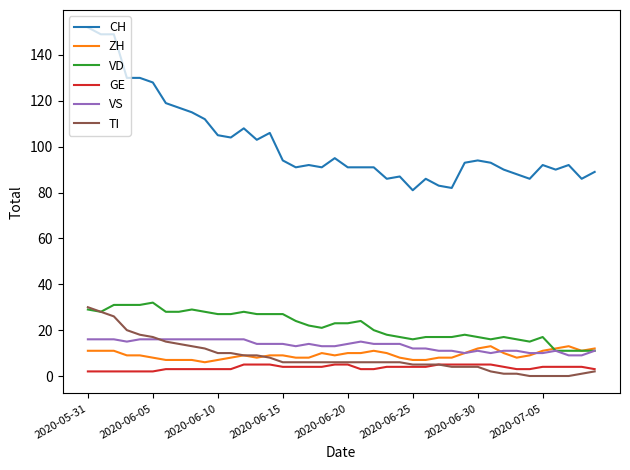

True or false: VS and CH intersect in this chart.

False